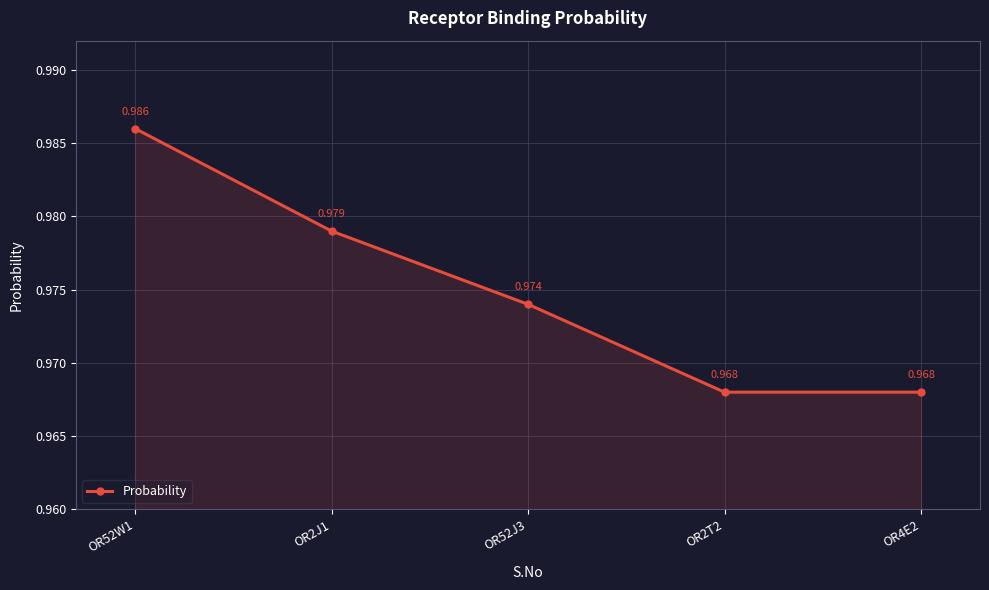

How many values are between 0 and 1?

5